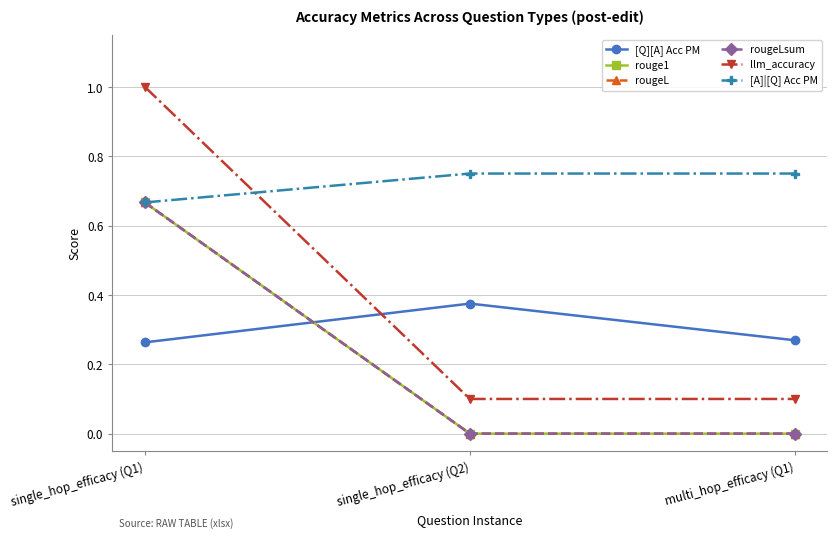

Does the chart have visible grid lines?

Yes